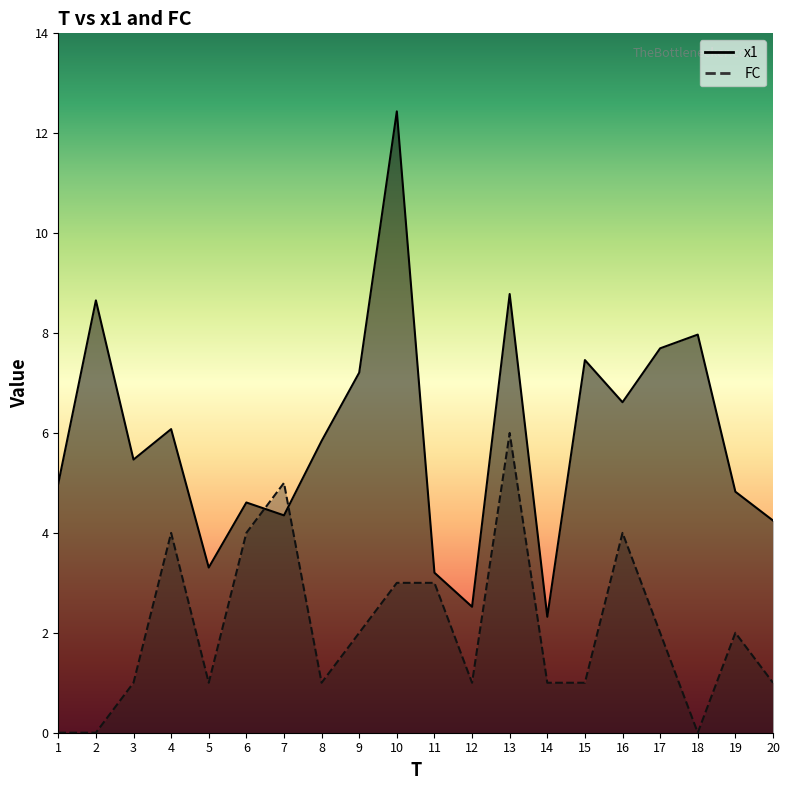

The x1 series shows 1.2 at 20. True or false?

False